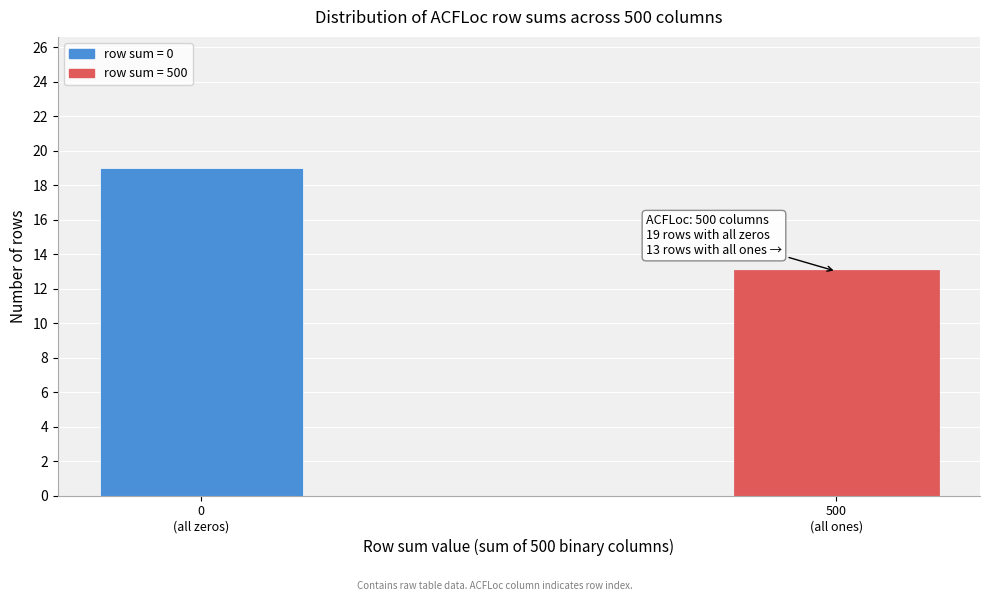

Reading right to left, what are all the values shown in this chart?

13	19